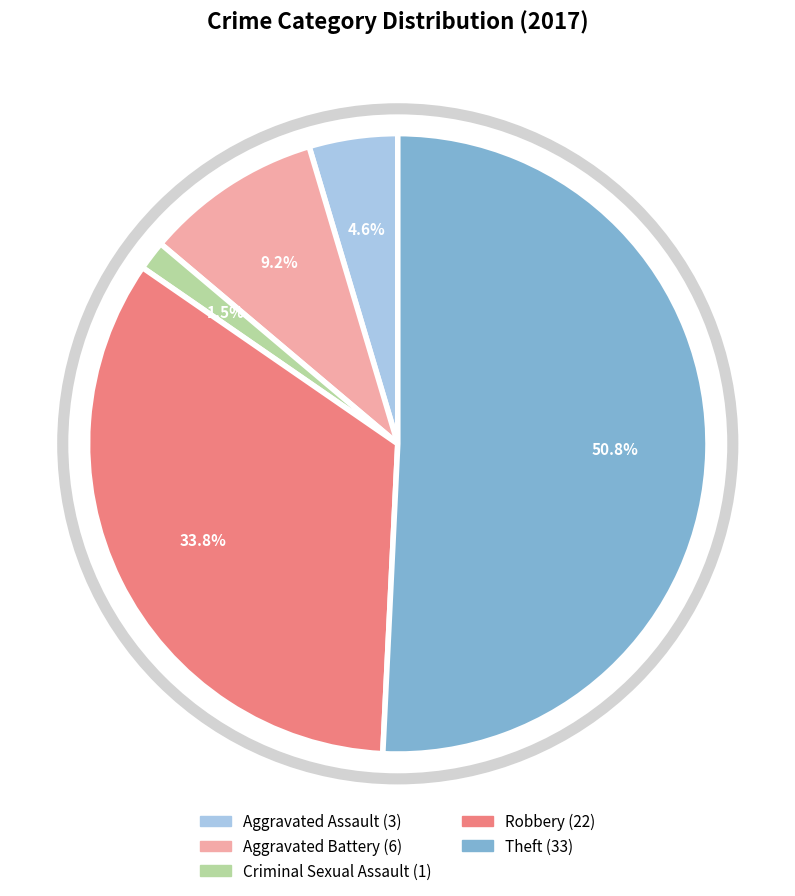

To the nearest percent, what portion does Robbery represent?

34%